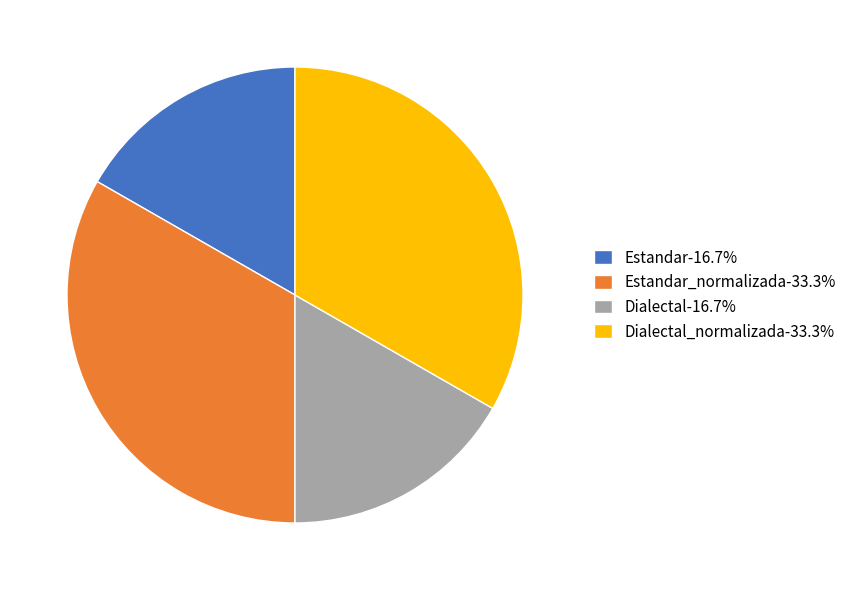

Does any single category account for the majority?

No